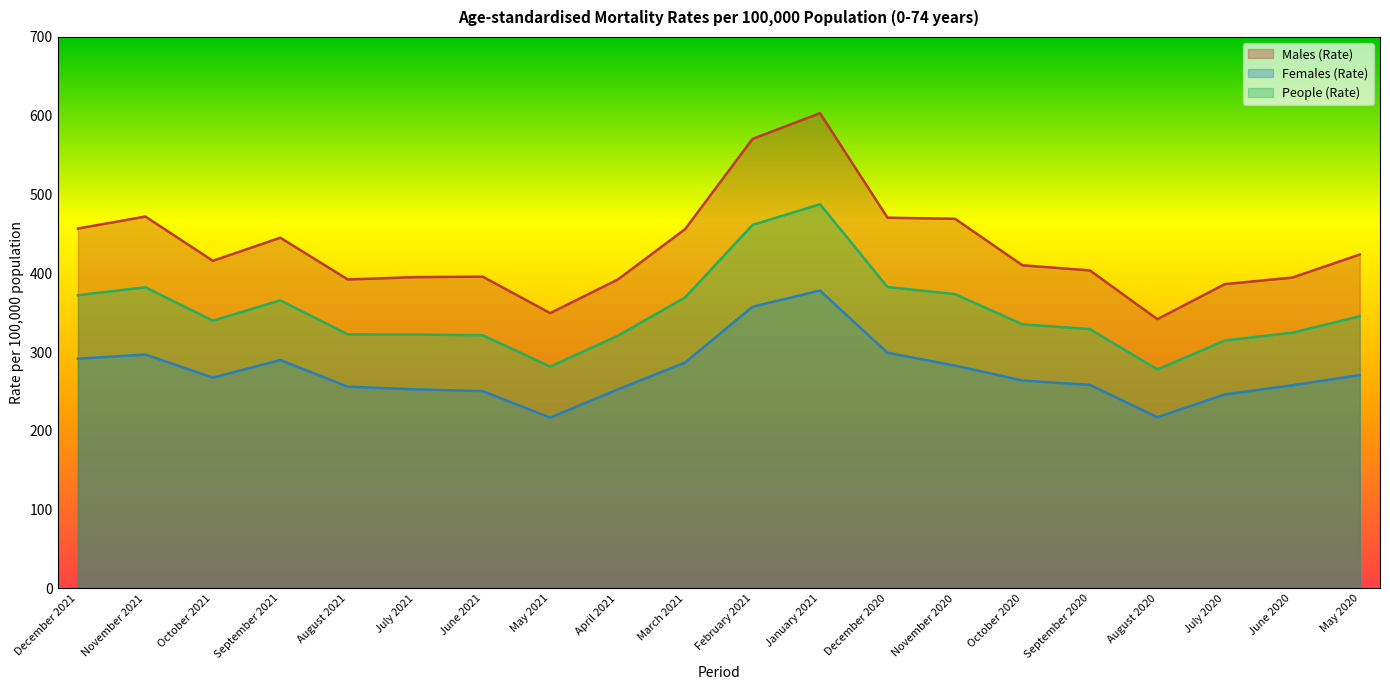

Which category has the lowest value in the Females (Rate) series?

May 2021